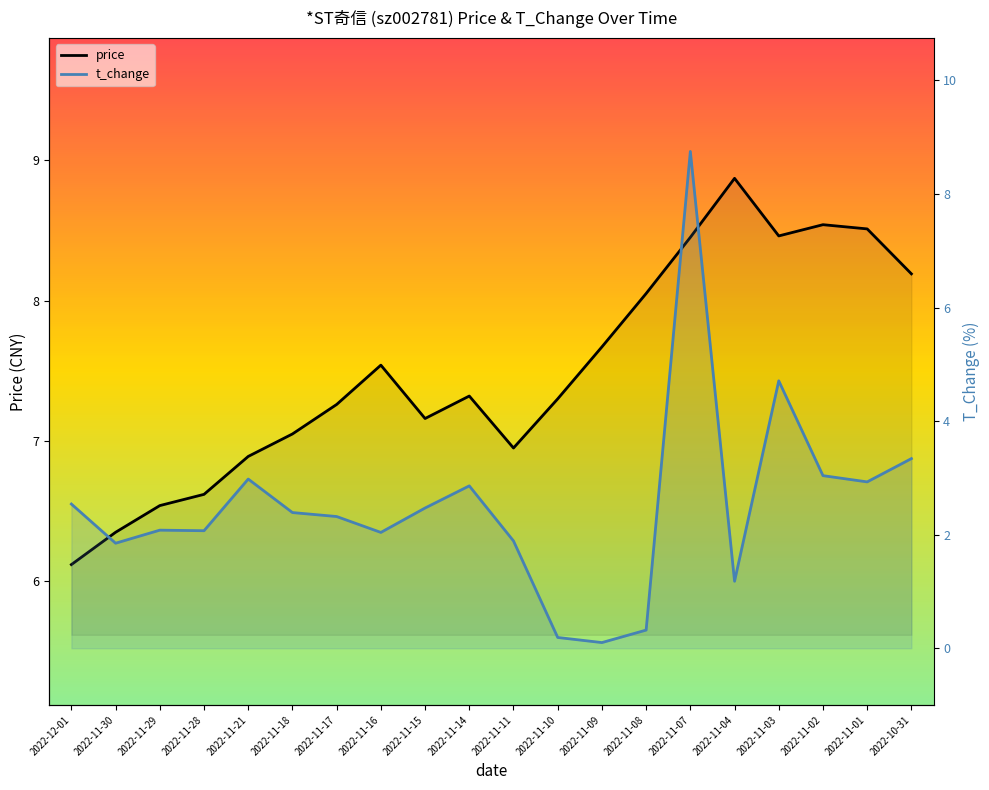

How many intersections are there between t_change and price?

2